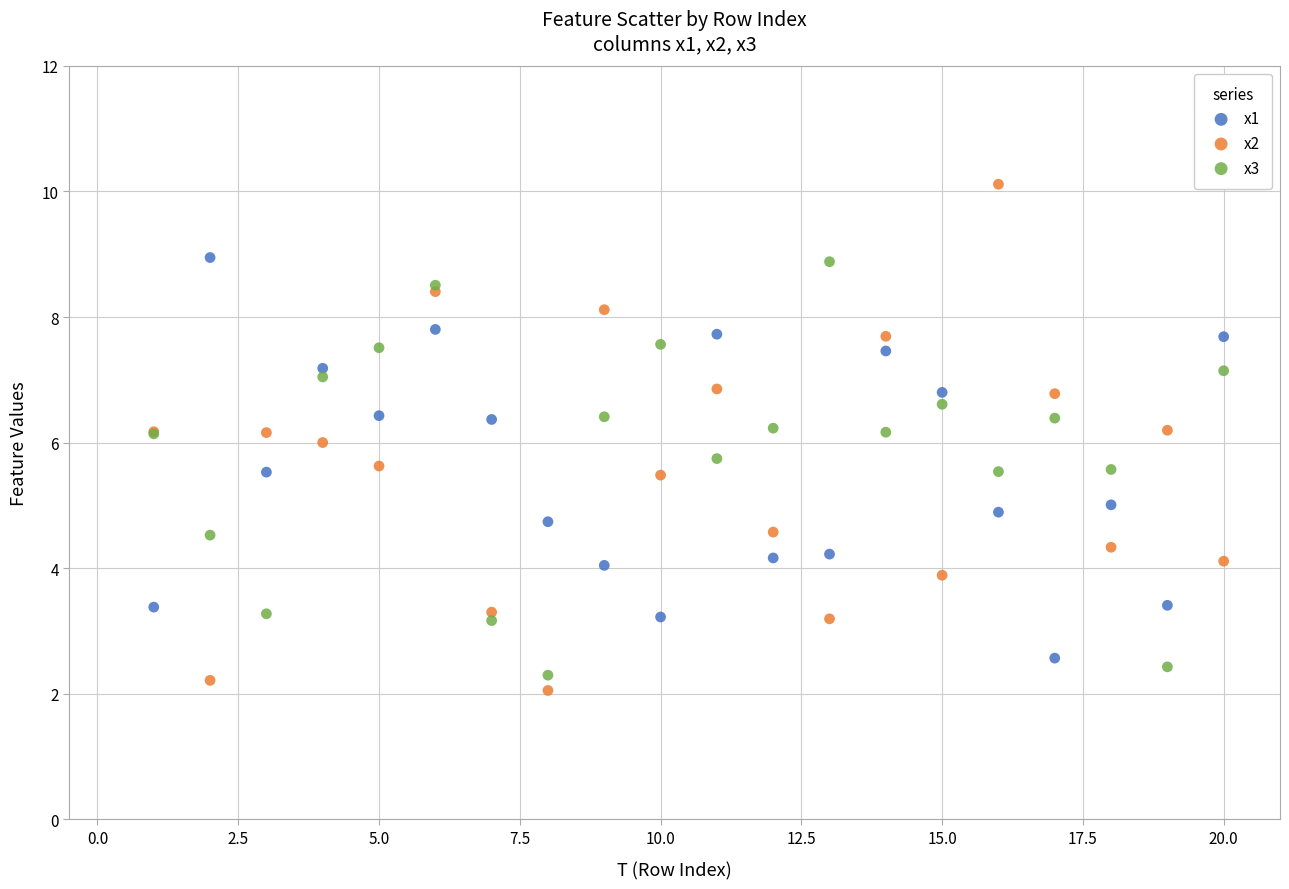

Which series reaches the maximum Y coordinate?

x2